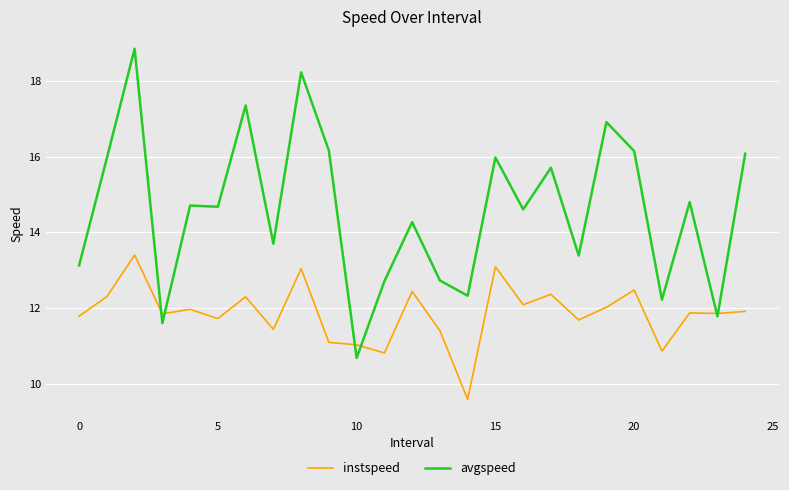

What is the smallest value displayed?

9.6